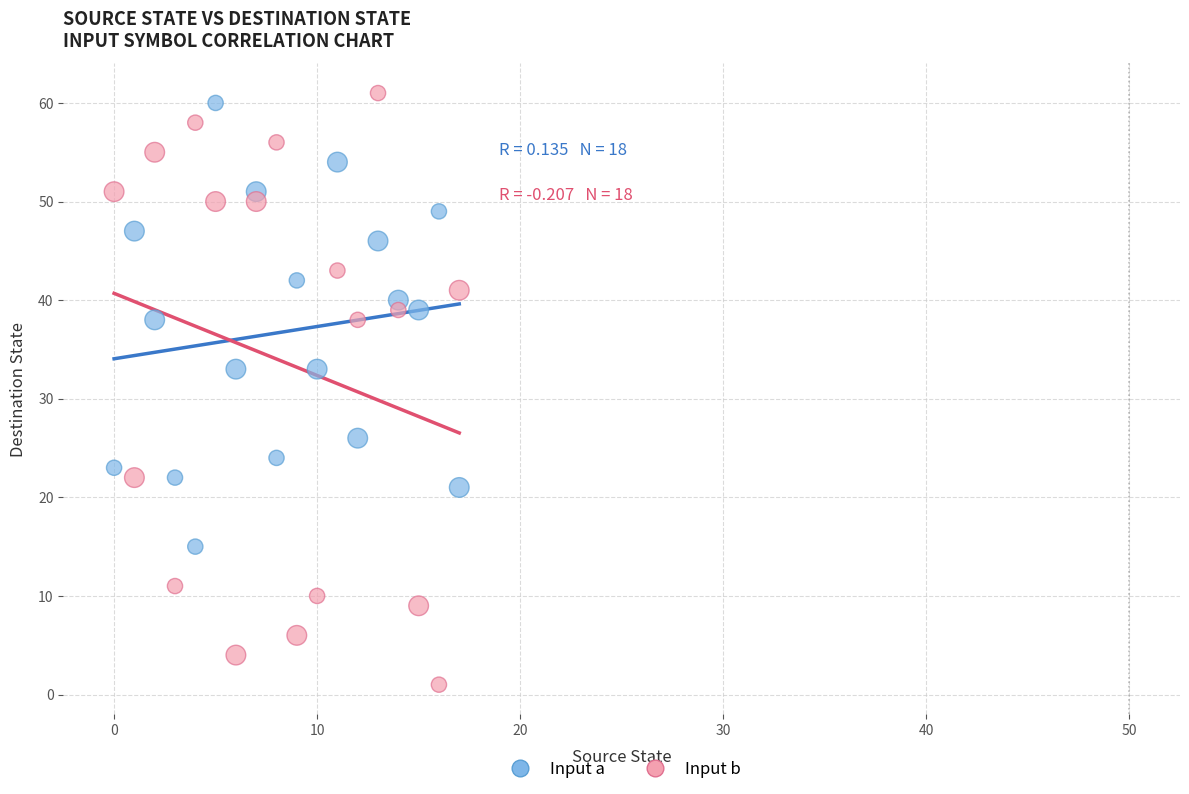

Which series reaches the minimum Y coordinate?

Input b